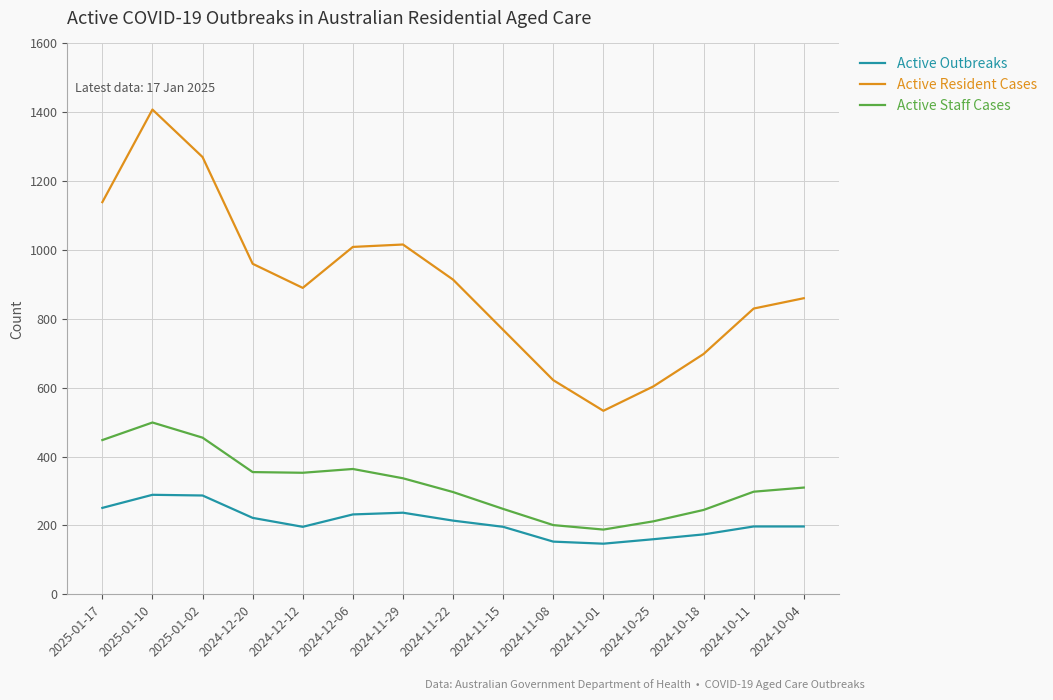

What is the difference between the maximum and minimum values in the Active Outbreaks series?

142